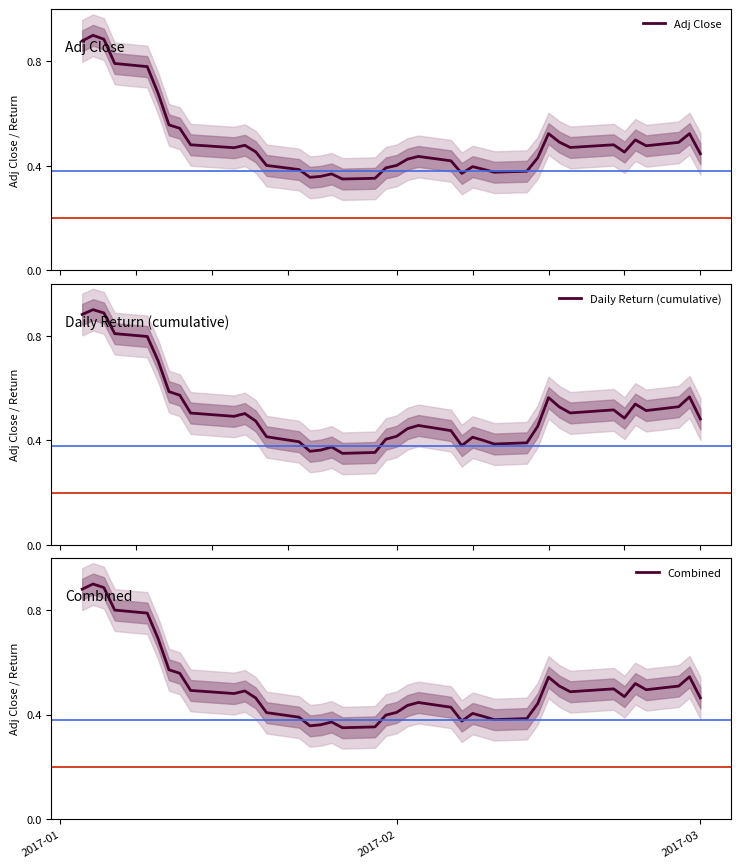

Reading left to right, list all the values displayed in this chart.

Adj Close: 0.9	0.9	0.9	0.8	0.8	0.7	0.6	0.5	0.5	0.5	0.5	0.5	0.4	0.4	0.4	0.4	0.4	0.3	0.4	0.4	0.4	0.4	0.4	0.4	0.4	0.4	0.4	0.4	0.4	0.4	0.5	0.5	0.5	0.5	0.5	0.5	0.5	0.5	0.5	0.4
Daily Return (cumulative): 0.9	0.9	0.9	0.8	0.8	0.7	0.6	0.6	0.5	0.5	0.5	0.5	0.4	0.4	0.4	0.4	0.4	0.3	0.4	0.4	0.4	0.4	0.5	0.4	0.4	0.4	0.4	0.4	0.4	0.5	0.6	0.5	0.5	0.5	0.5	0.5	0.5	0.5	0.6	0.5
Combined: 0.9	0.9	0.9	0.8	0.8	0.7	0.6	0.6	0.5	0.5	0.5	0.5	0.4	0.4	0.4	0.4	0.4	0.3	0.4	0.4	0.4	0.4	0.4	0.4	0.4	0.4	0.4	0.4	0.4	0.4	0.5	0.5	0.5	0.5	0.5	0.5	0.5	0.5	0.5	0.5